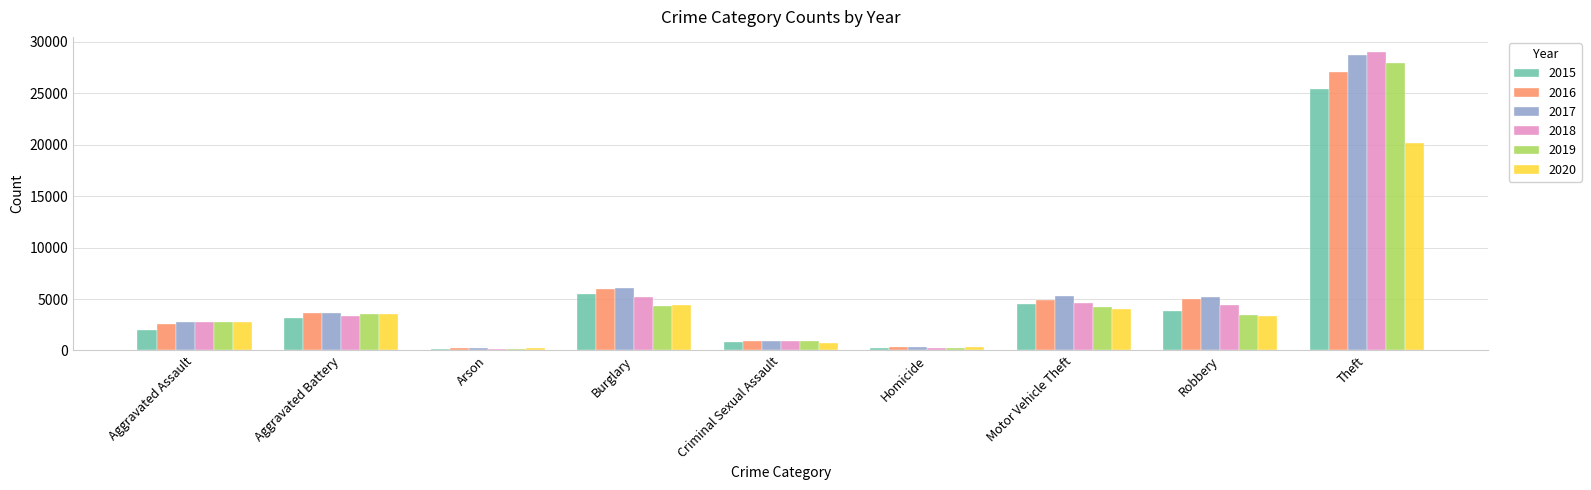

What position from the right is Criminal Sexual Assault?

5